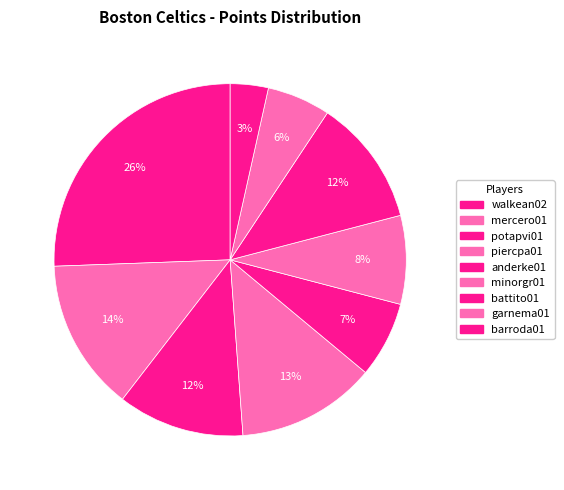

Count the number of slices in the pie.

9